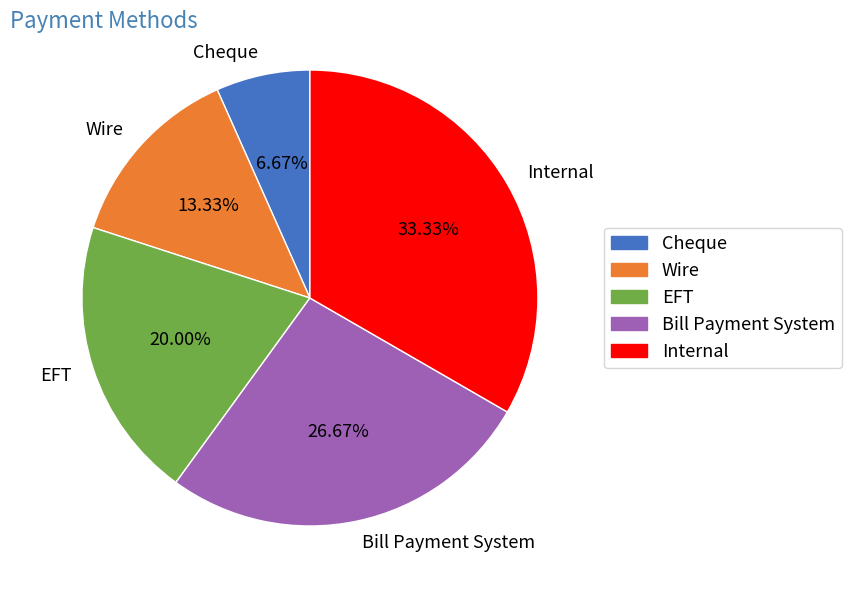

Is it true that Wire is 13% of the pie?

True